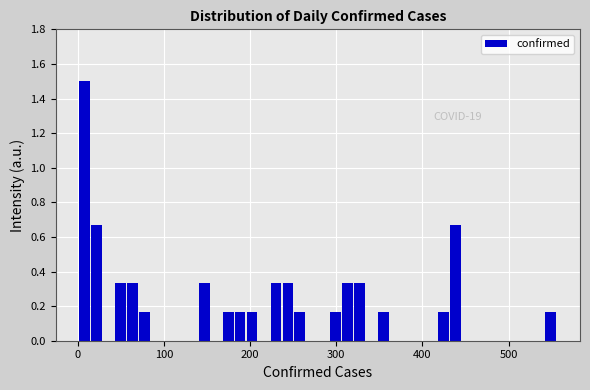

Read against the x-axis, roughly where is the centre of the tallest bar?

10